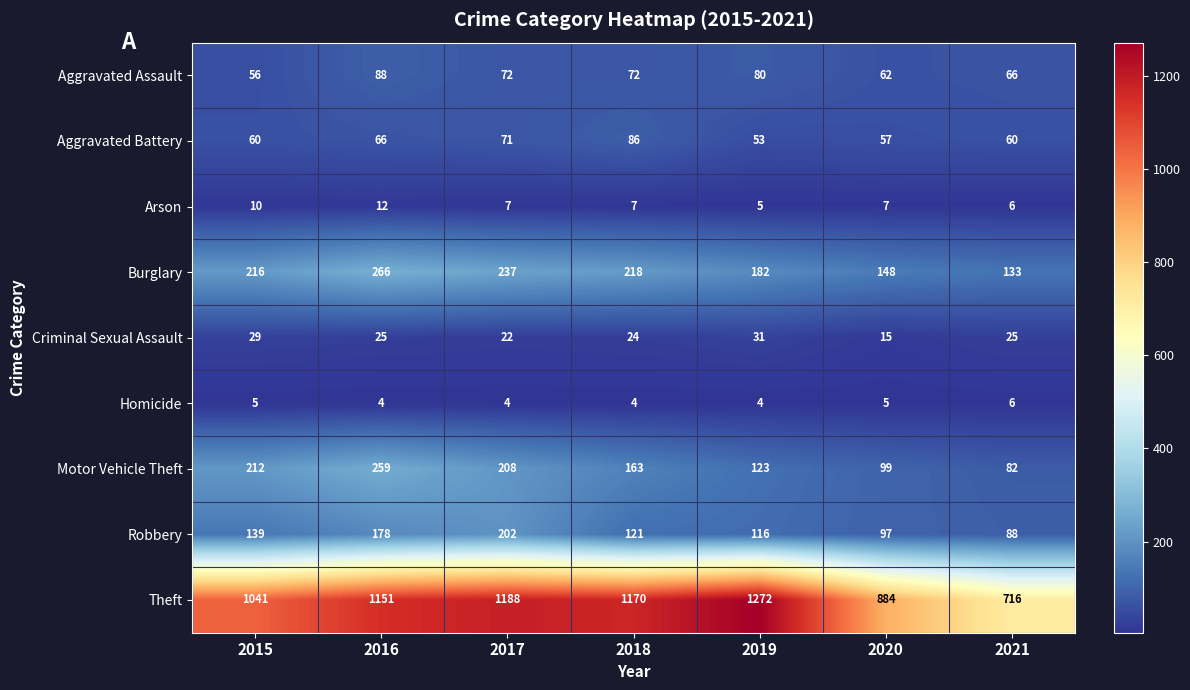

What is the greatest value displayed?

1272